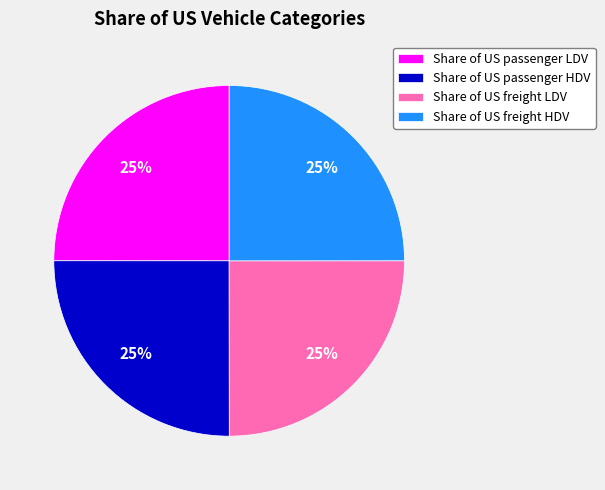

To the nearest percent, what portion does Share of US freight LDV represent?

25%